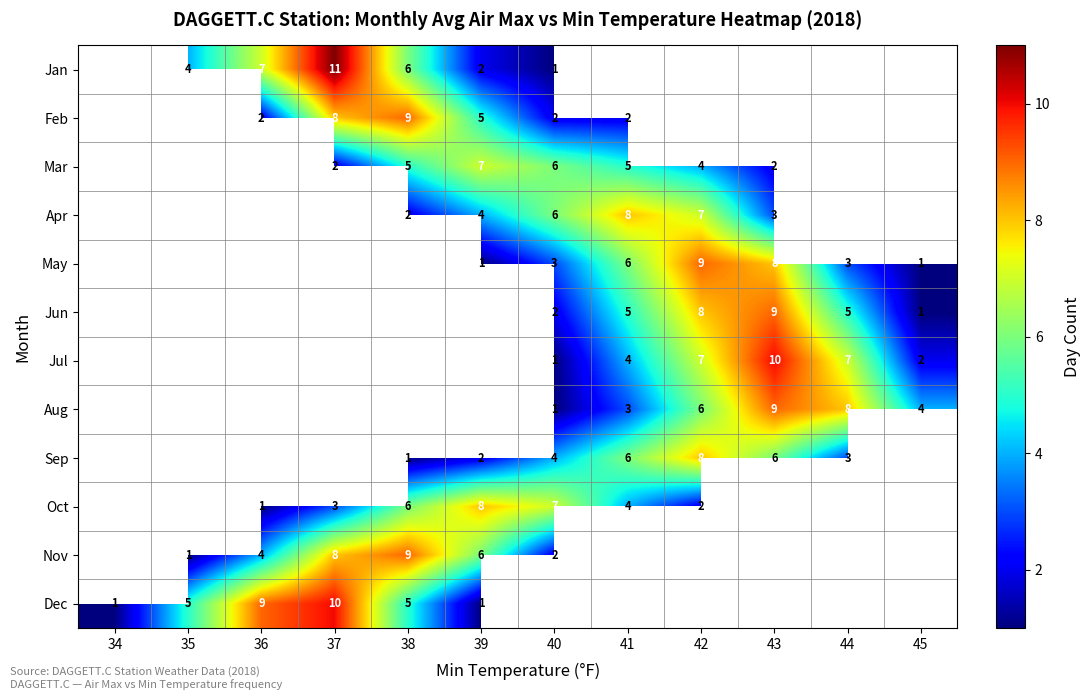

What is the maximum value shown in the chart?

11.0